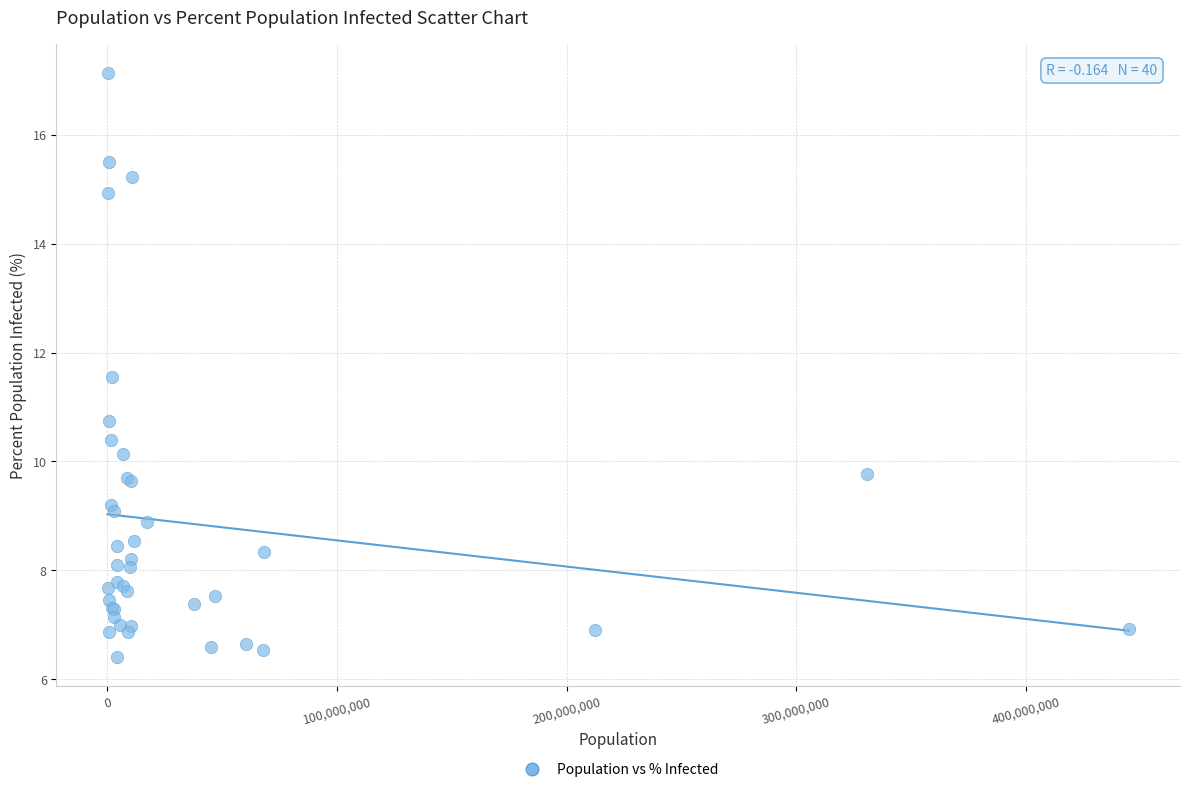

What Y value in the scatter plot is closest to 11?

10.7